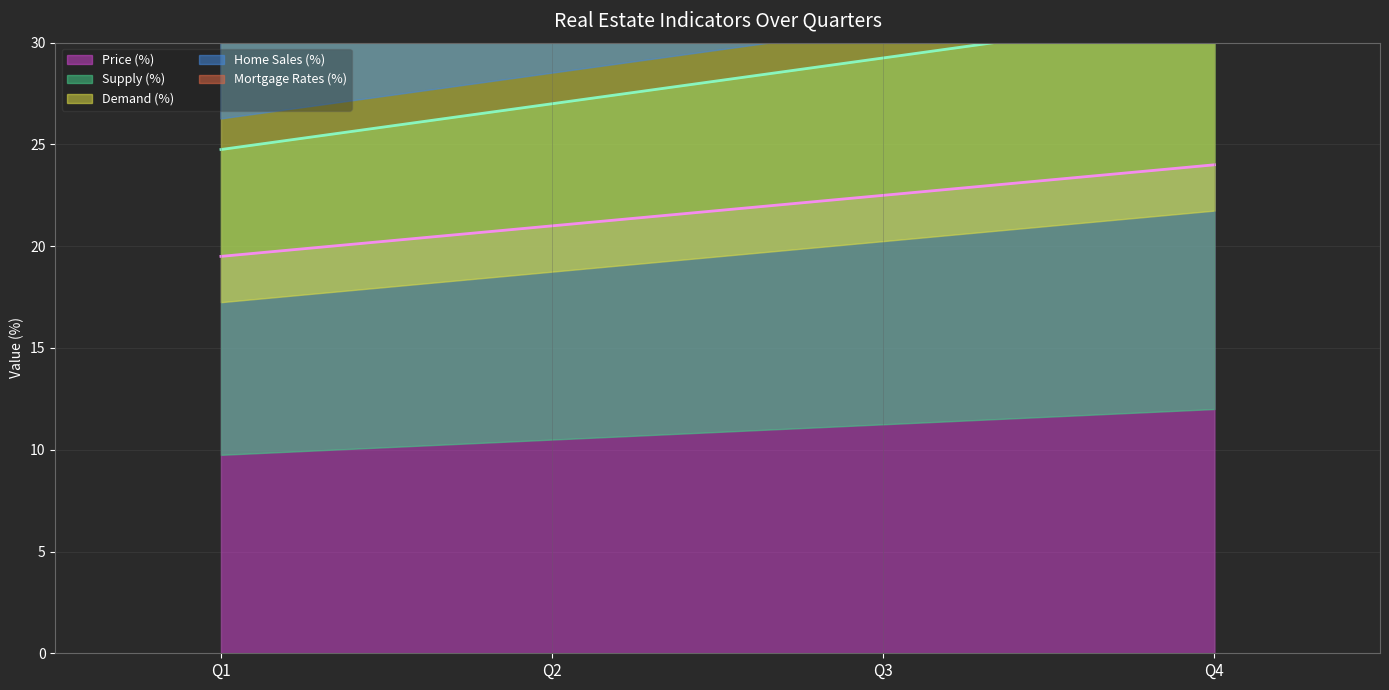

Which series changed the most between Q1 and Q4?

Mortgage Rates (%)